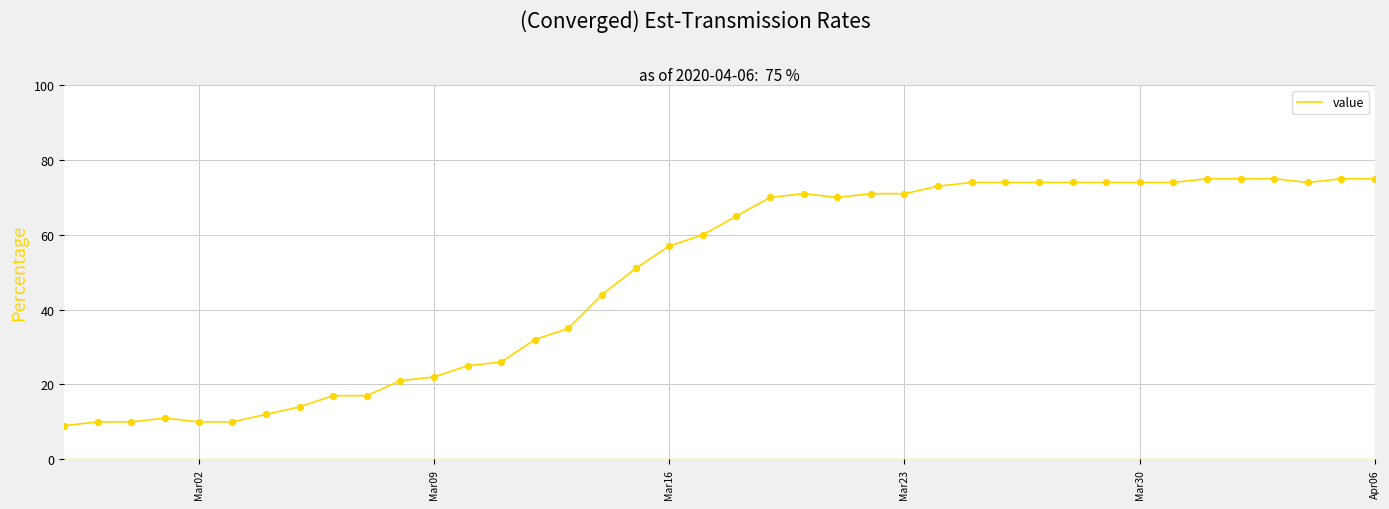

What is the minimum value shown in the chart?

9